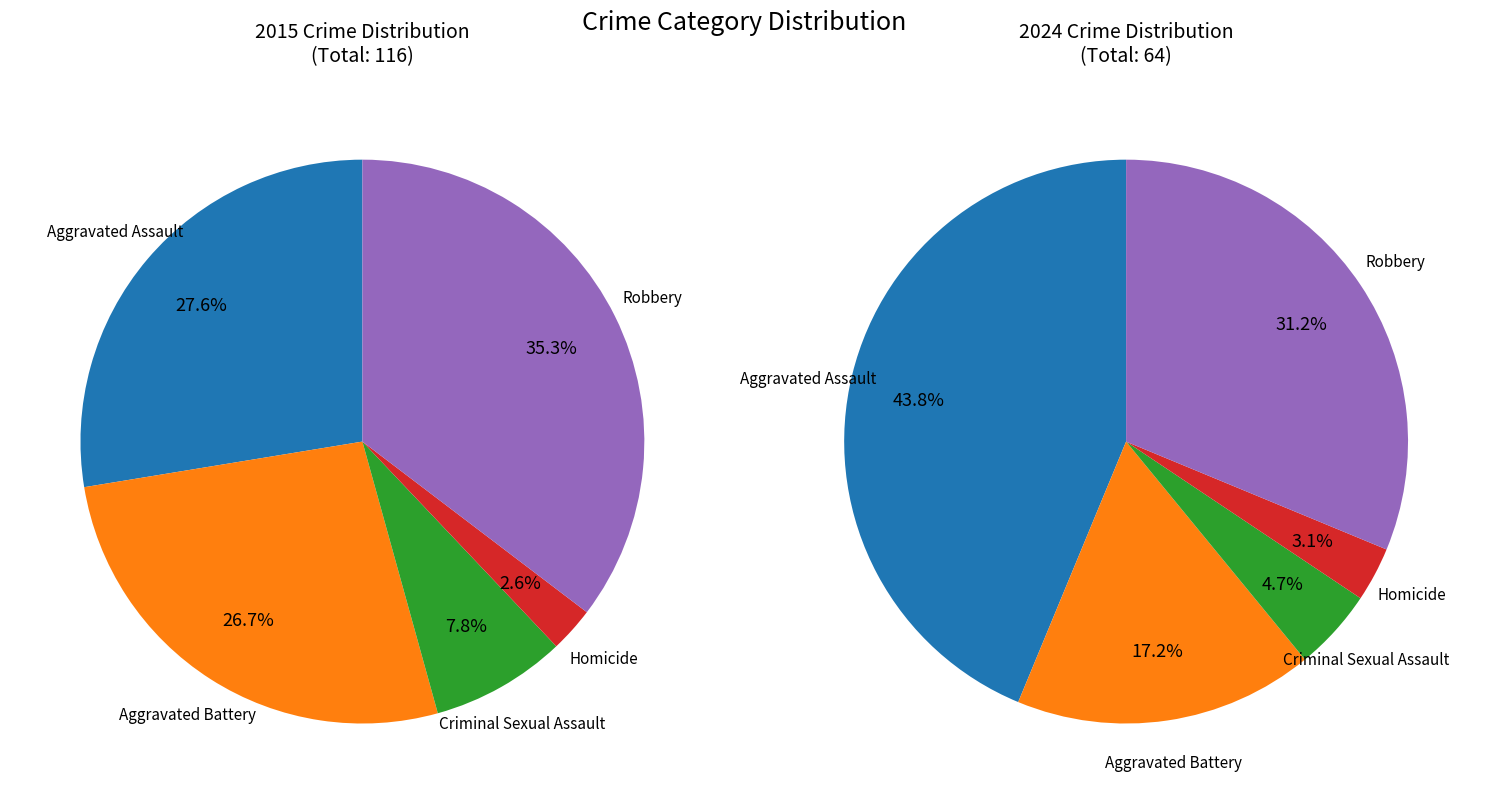

Does any single category account for the majority?

No